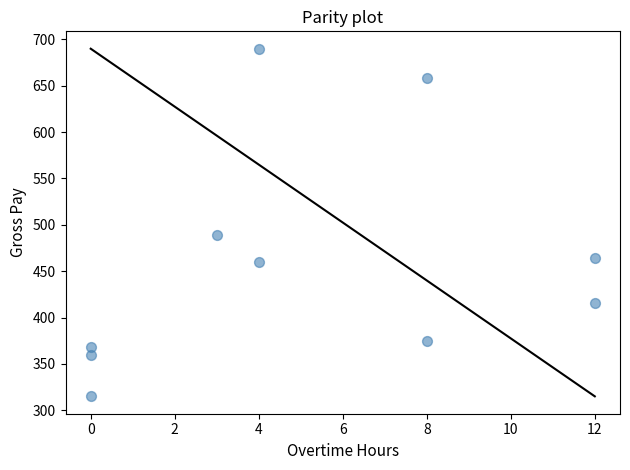

What is the average X value?

5.1